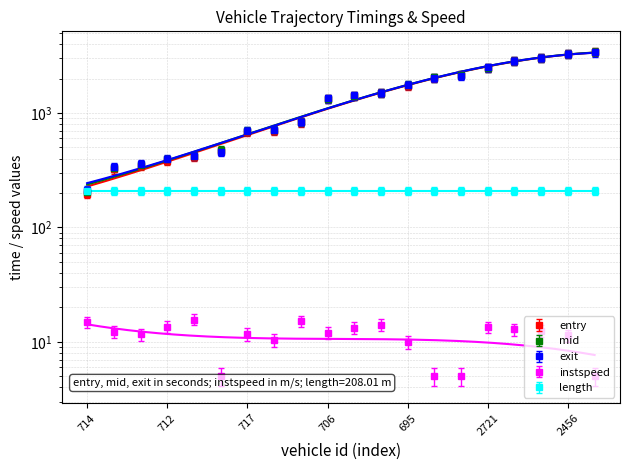

What is the total value across all series at 725?

1301.5